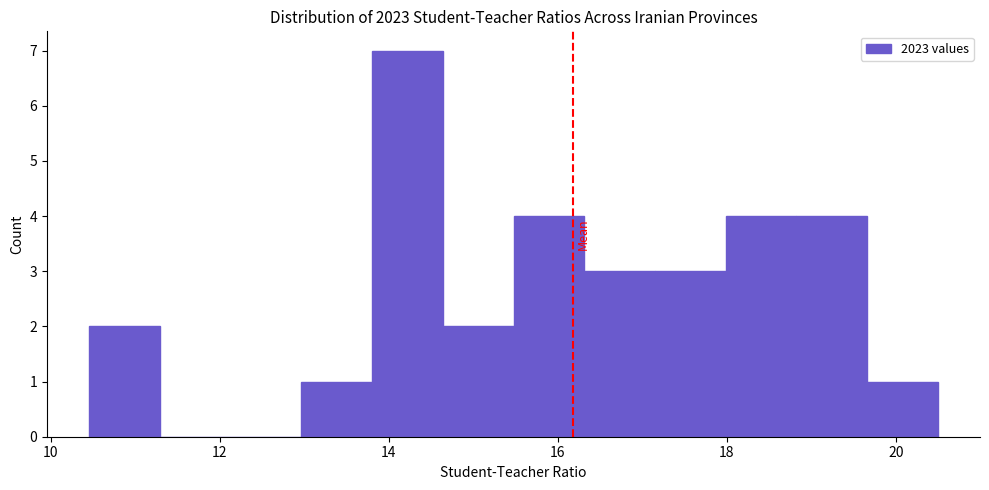

What is the height of the bar covering 10.4 to 11.2 on the x-axis? Neither the bar edges nor the heights are printed on the chart, so give them approximately, as read against the axes.

2